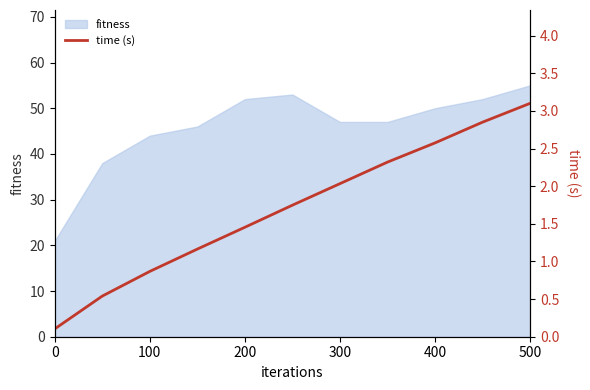

What is the maximum value for fitness?

55